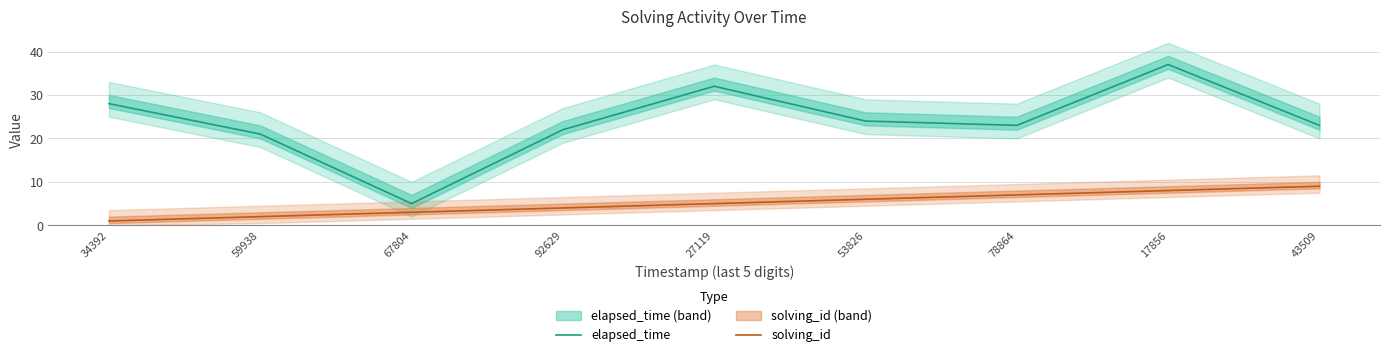

What is the value of the elapsed_time point at the 9th from the left?

23